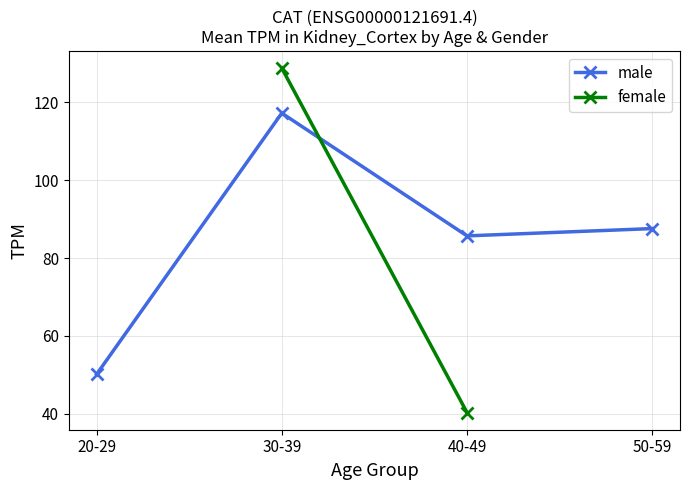

True or false: male has more than 2 interior local peaks.

False